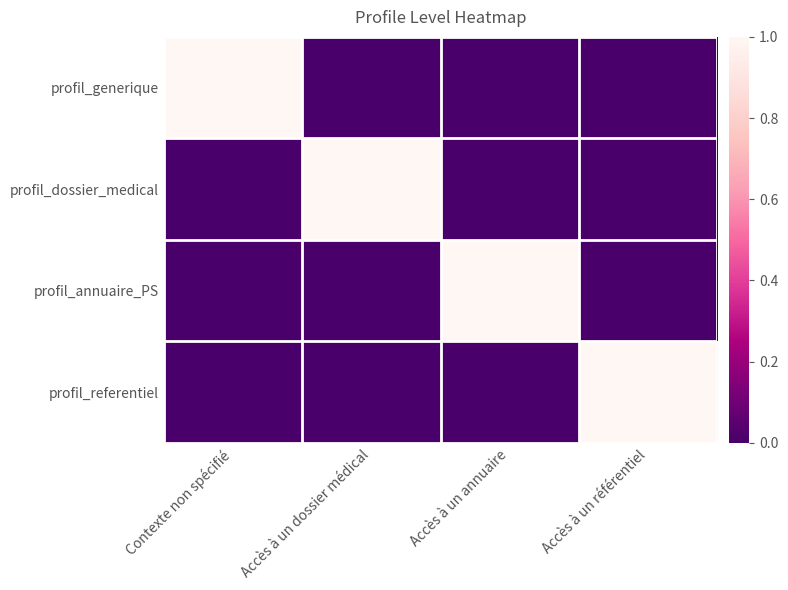

Which category has the highest value across all series?

Contexte non spécifié